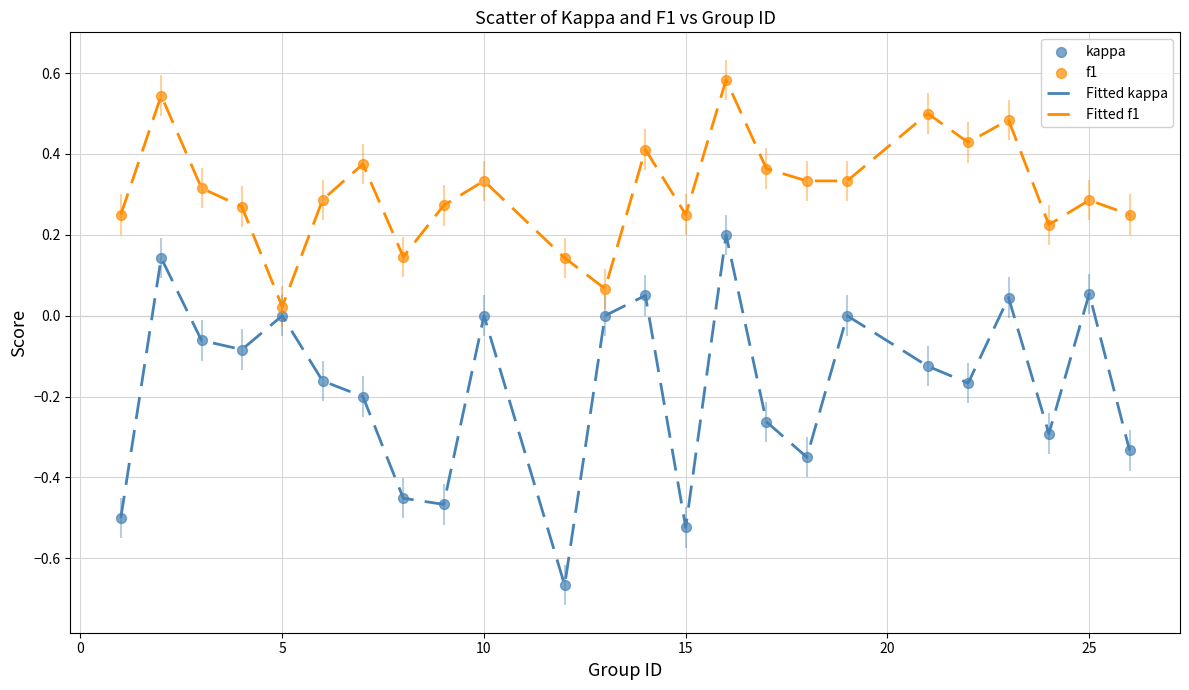

Which series has the widest spread of values?

Fitted kappa